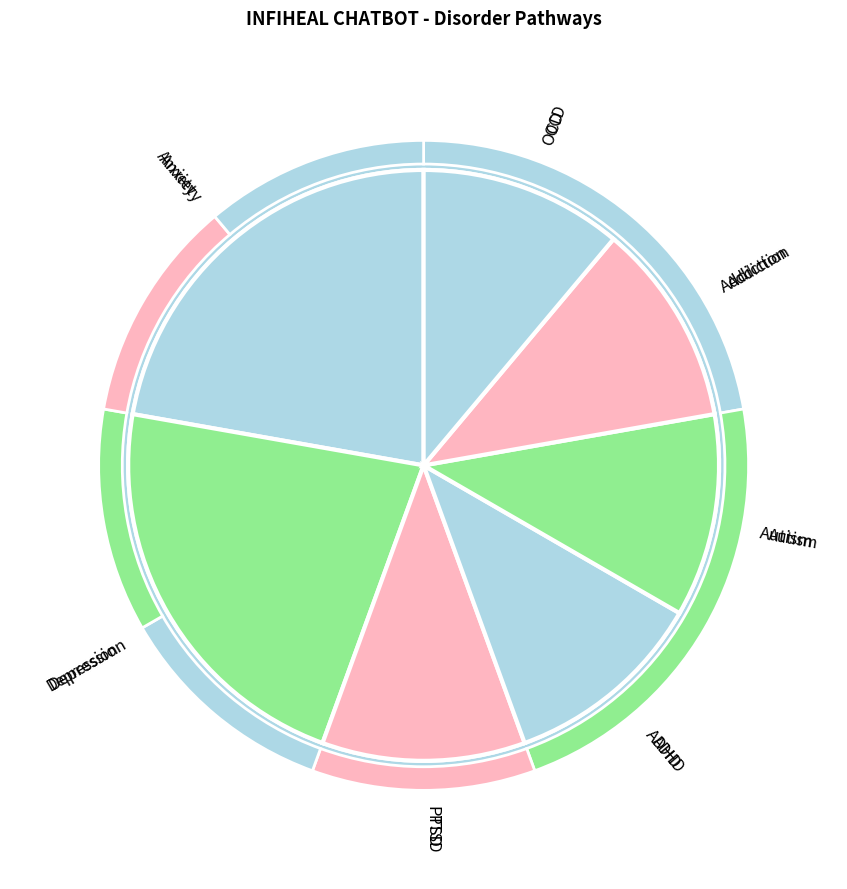

What percentage is NOT represented by Anxiety?

77.8%